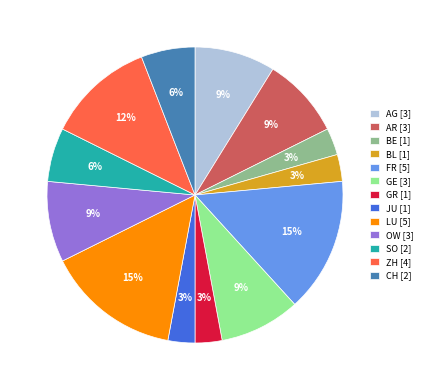

Do OW [3] and AG [3] together represent more than half of the pie?

No